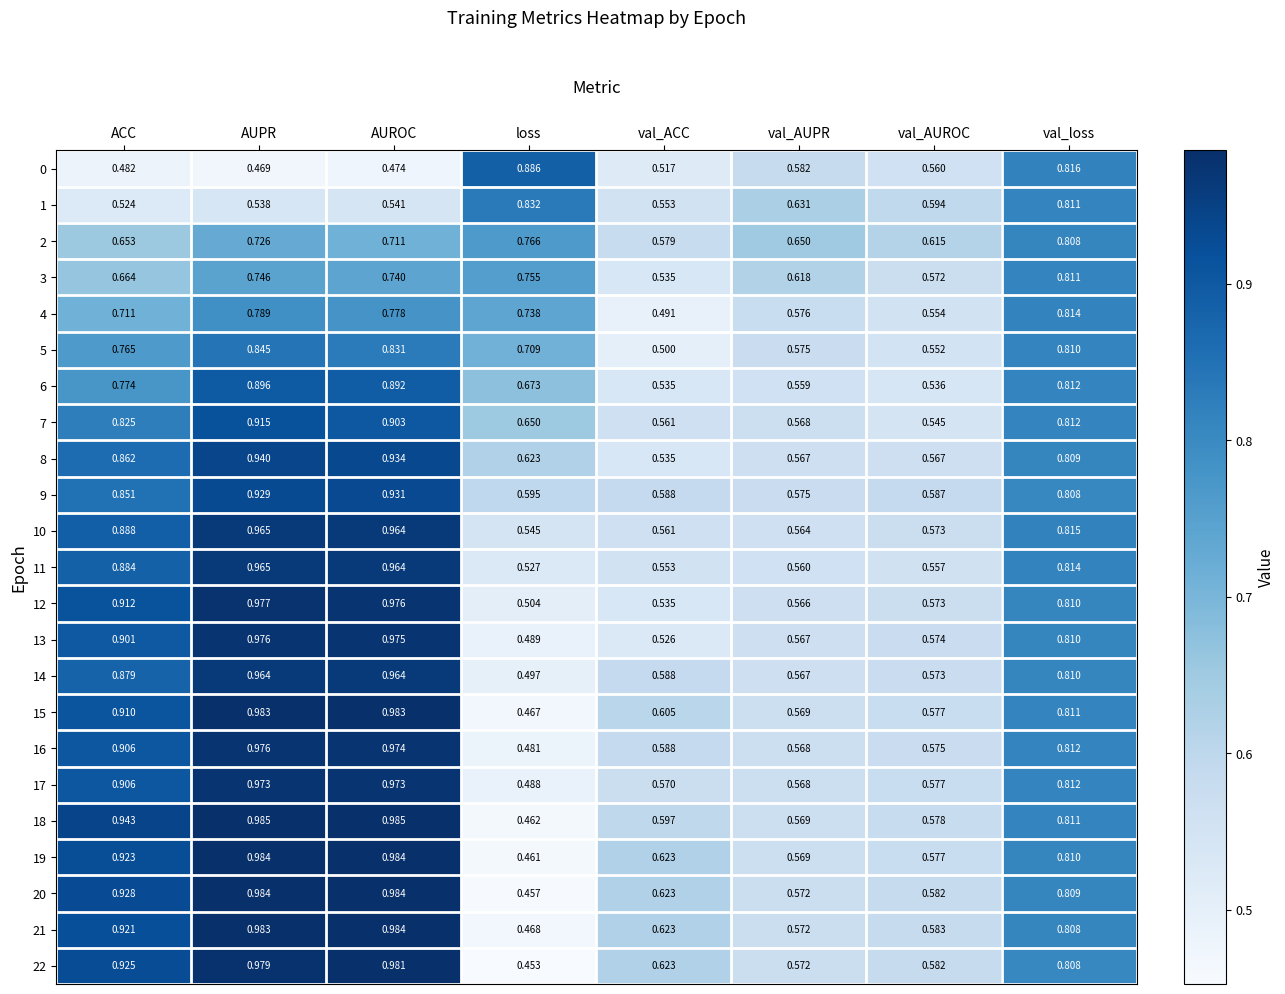

List the labels in order of 4 value, smallest first.

val_ACC, val_AUROC, val_AUPR, ACC, loss, AUROC, AUPR, val_loss